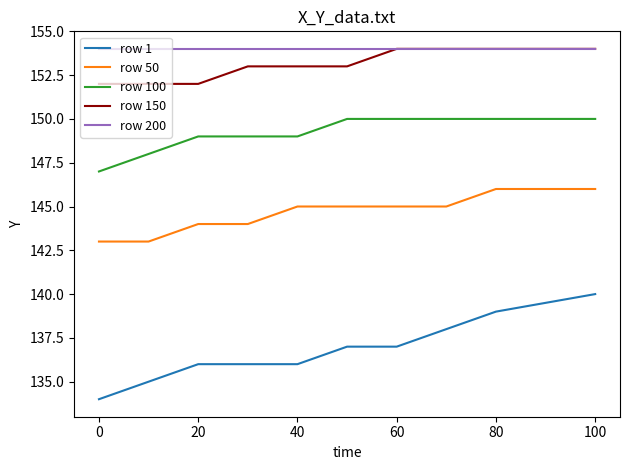

True or false: row 200 and row 1 cross at least once.

False